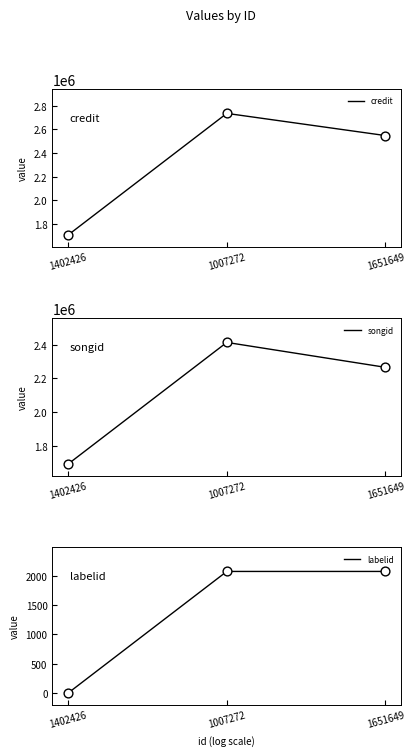

Which series contains the highest Y value?

credit